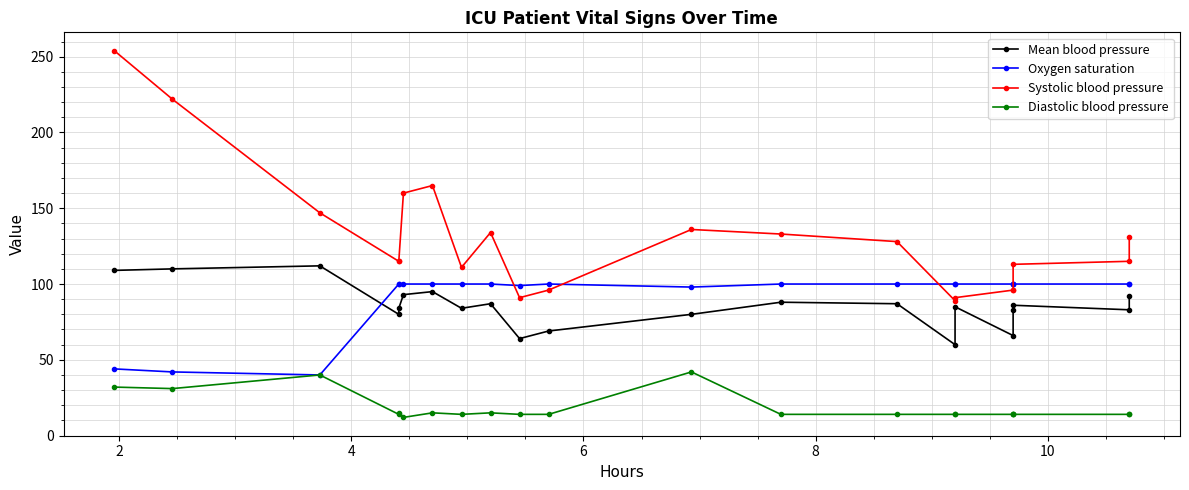

What is the value of the Diastolic blood pressure point at the 17th from the left?

14